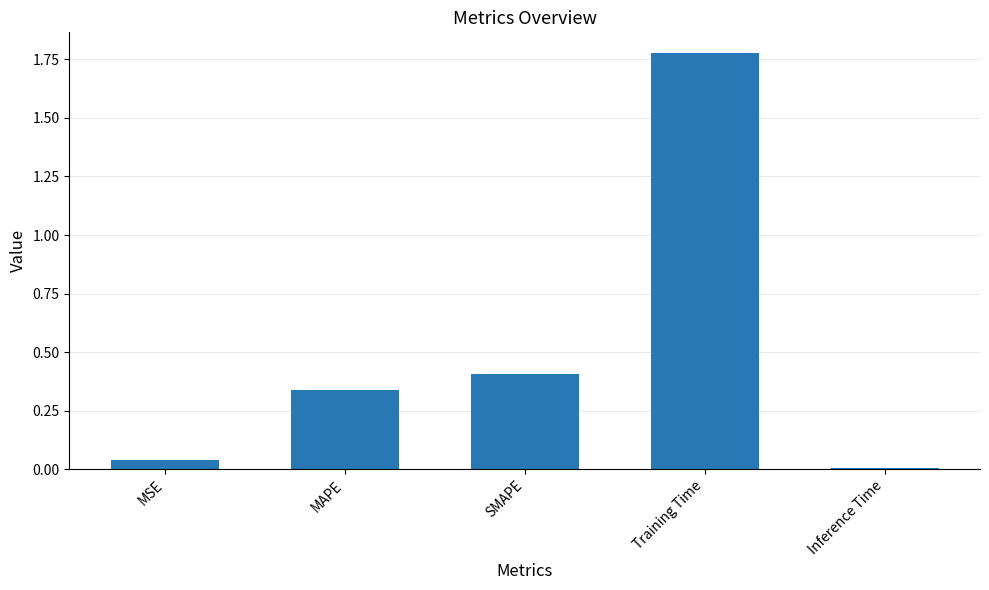

The value at MSE is 0.1. True or false?

False